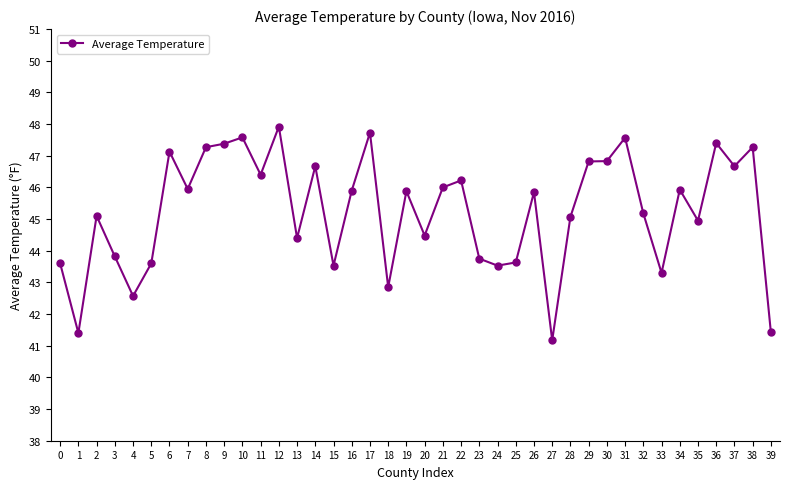

What is the average value?

45.2